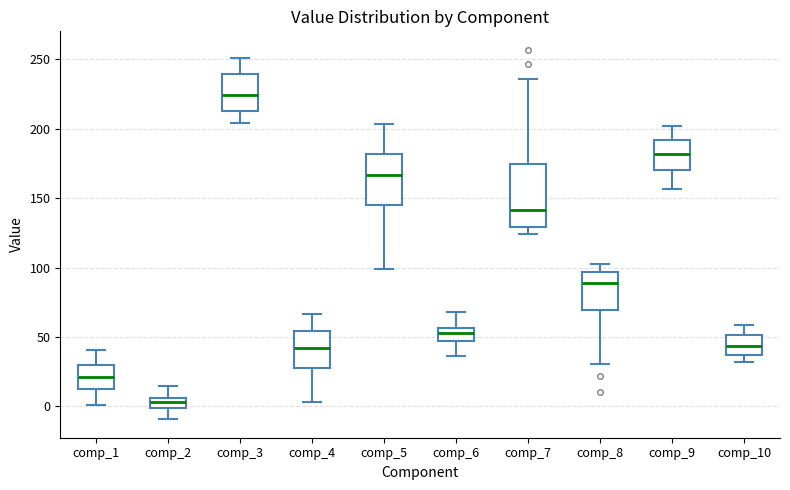

Where does the lower whisker of the box for comp_10 end on the y-axis? The values are not printed on the chart, so give them approximately, as read against the axis.

30